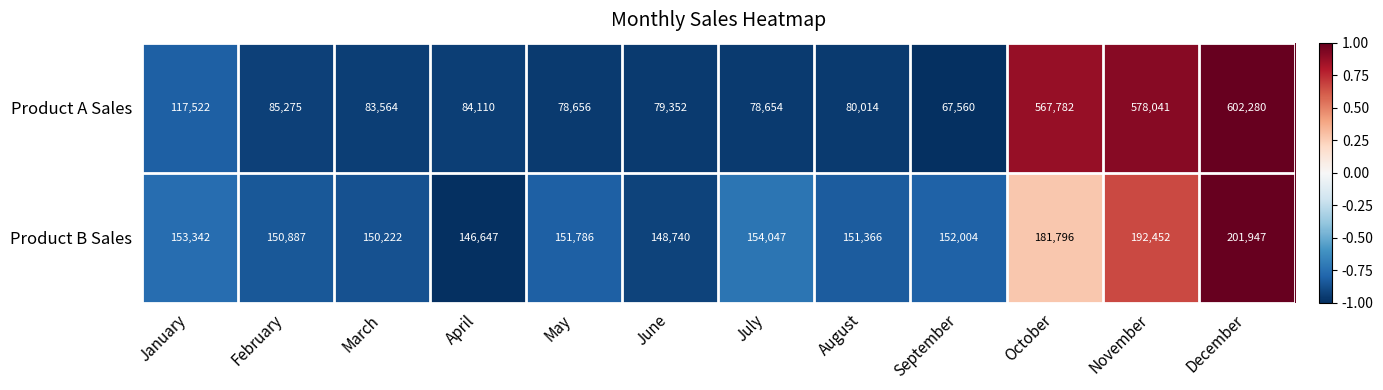

At September, list the series in order from largest to smallest.

Product B Sales, Product A Sales